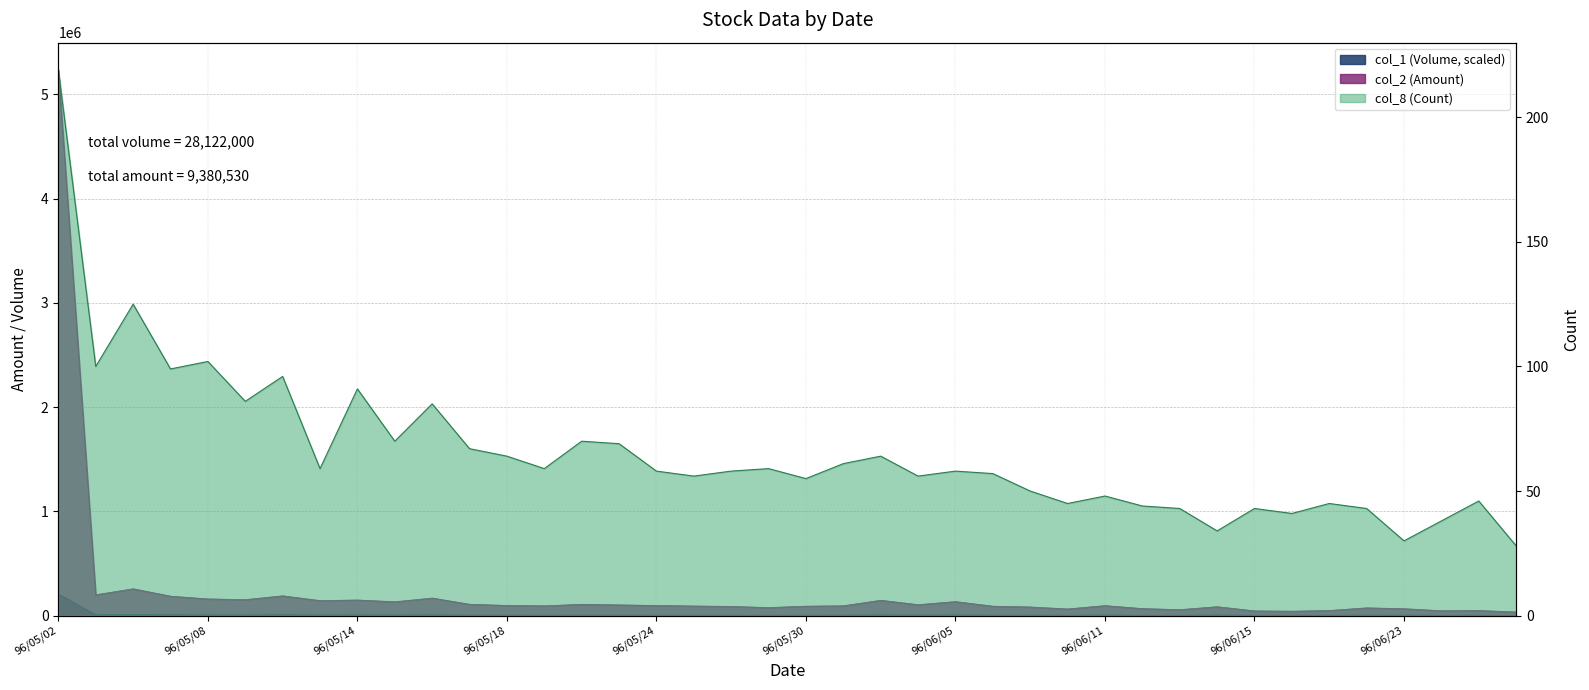

Which series has the largest range (max minus min)?

col_2 (Amount)